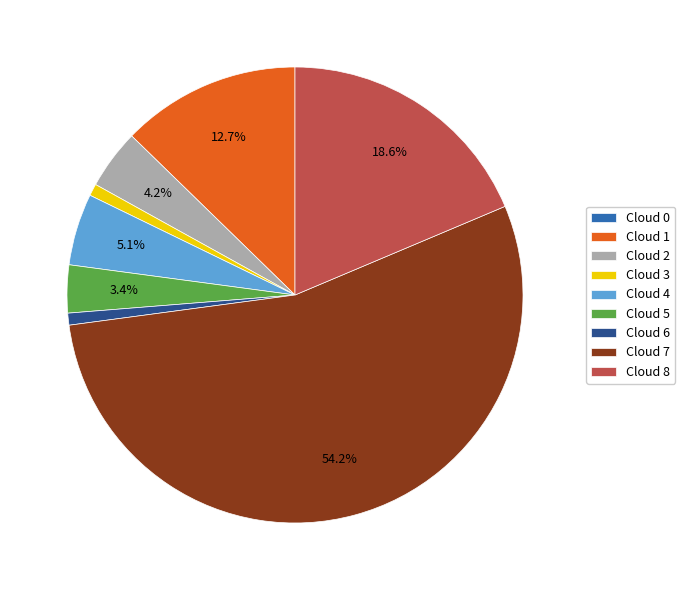

Between Cloud 7 and Cloud 8, which is larger?

Cloud 7